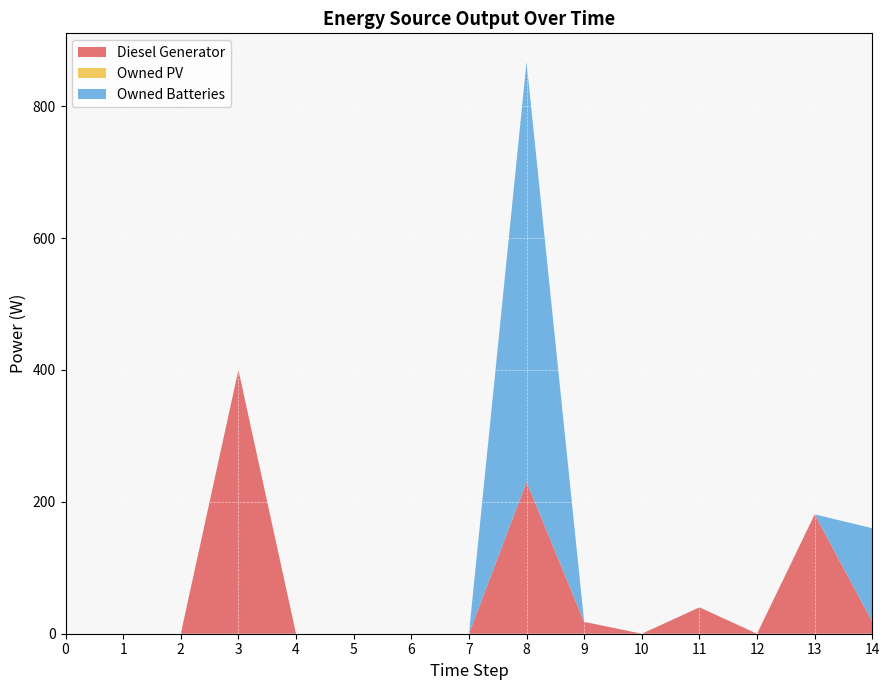

Reading left to right, transcribe all the data shown in this chart.

Diesel Generator: 0=0	1=0	2=0	3=400	4=0	5=0	6=0	7=0	8=230	9=18	10=0	11=40	12=0	13=181	14=18
Owned PV: 0=0	1=0	2=0	3=0	4=0	5=0	6=0	7=0	8=0	9=0	10=0	11=0	12=0	13=0	14=0
Owned Batteries: 0=0	1=0	2=0	3=0	4=0	5=0	6=0	7=0	8=637	9=0	10=0	11=0	12=0	13=0	14=142